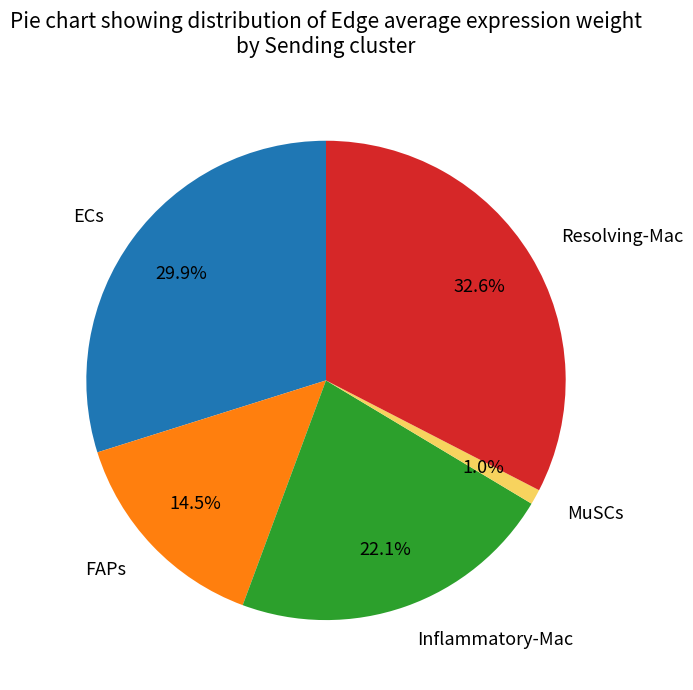

What is the smallest slice in the pie chart?

MuSCs